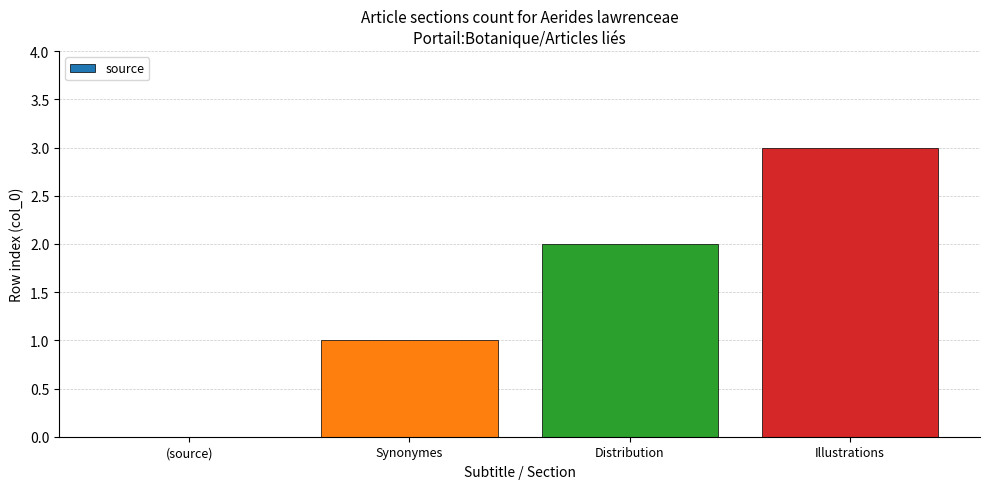

What is the maximum value shown in the chart?

3